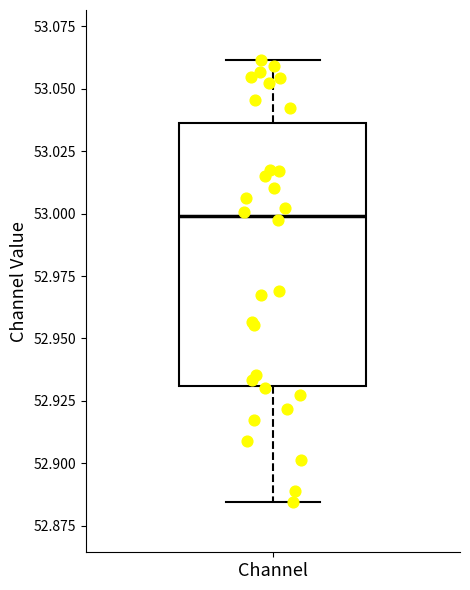

Transcribe this box plot: give where the median line is, the range the box spans, and where the two whiskers end, as read against the y-axis. The values are not printed on the chart, so give them approximately, as read against the axis.

median 53.000, box 52.930 to 53.035, whiskers 52.885 to 53.060